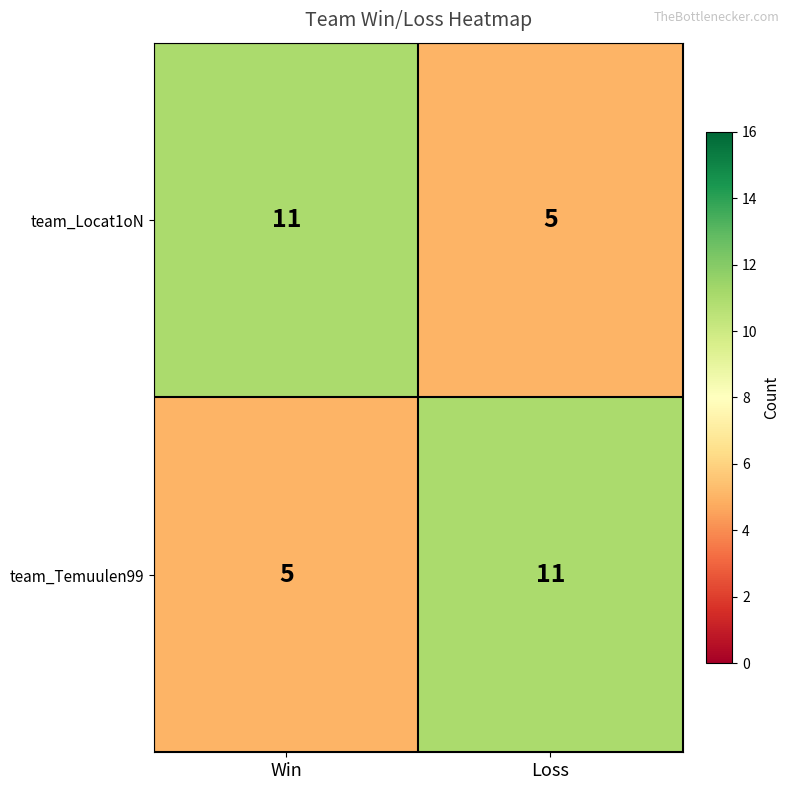

What is the spread (max minus min) of values at Loss?

6